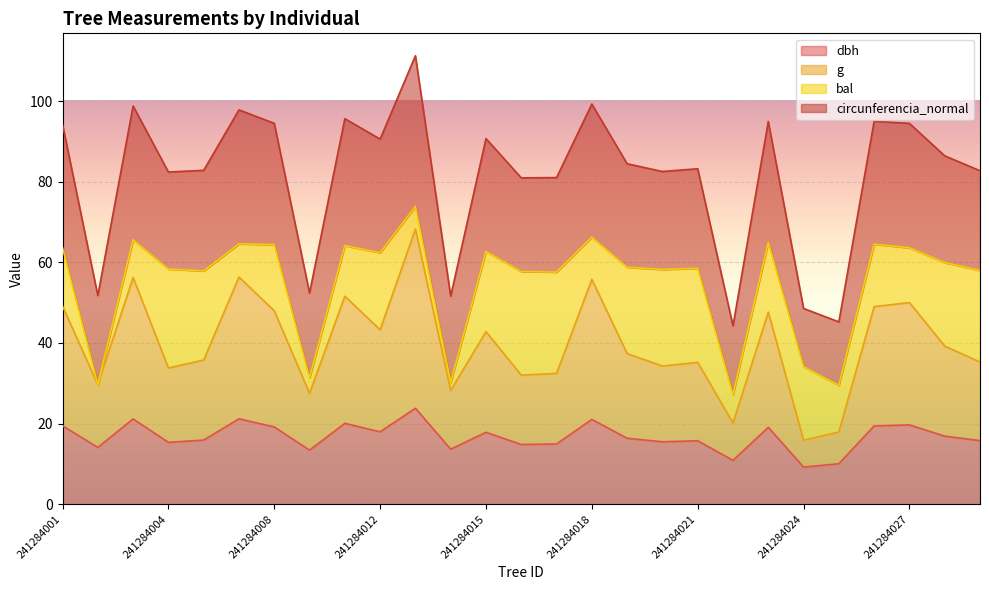

What is the maximum value for dbh?

23.8